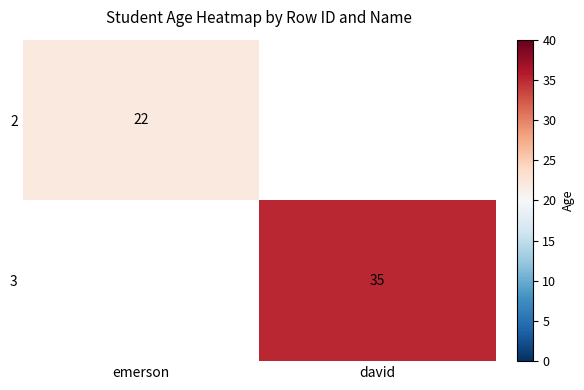

At which category does the chart reach its peak across all series?

david